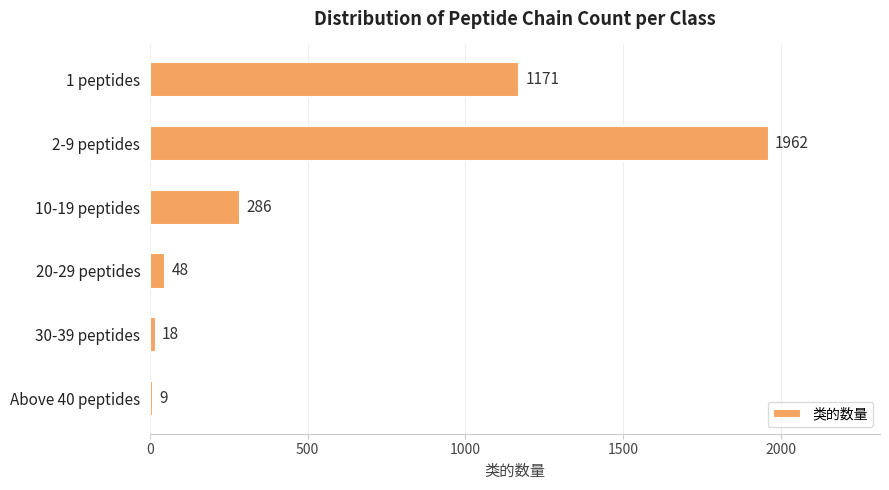

What is the ratio of the value at 30-39 peptides to the value at Above 40 peptides?

2.0